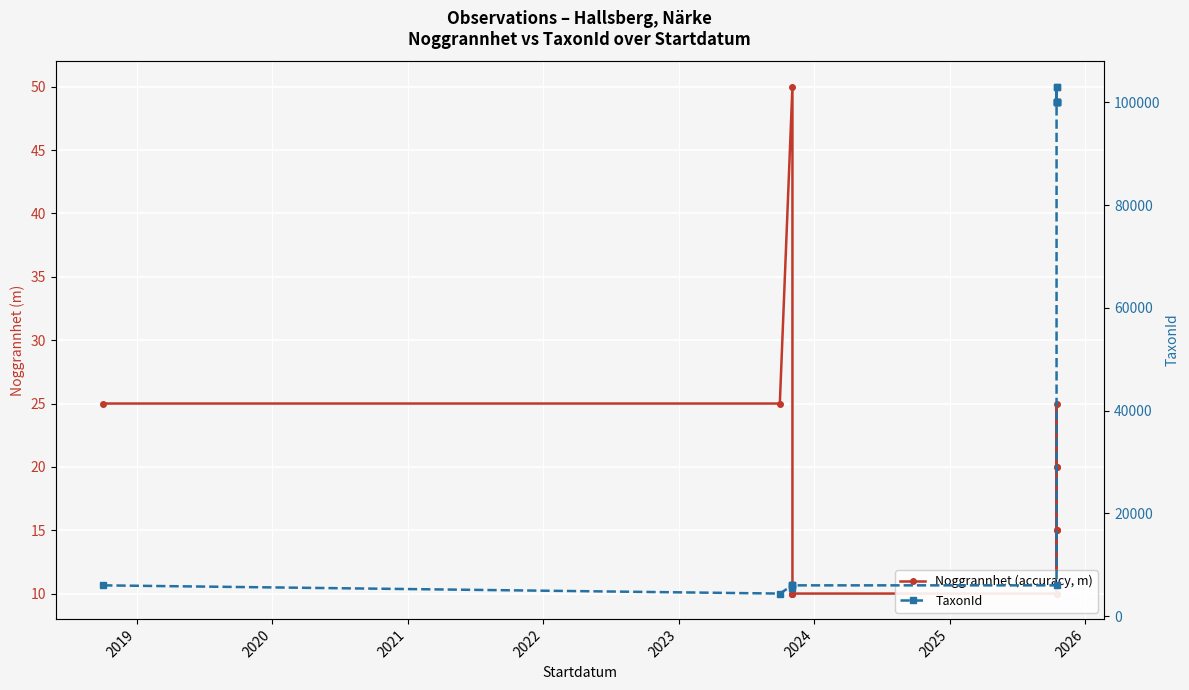

Between 2020 and 2026, which series saw the biggest shift?

TaxonId